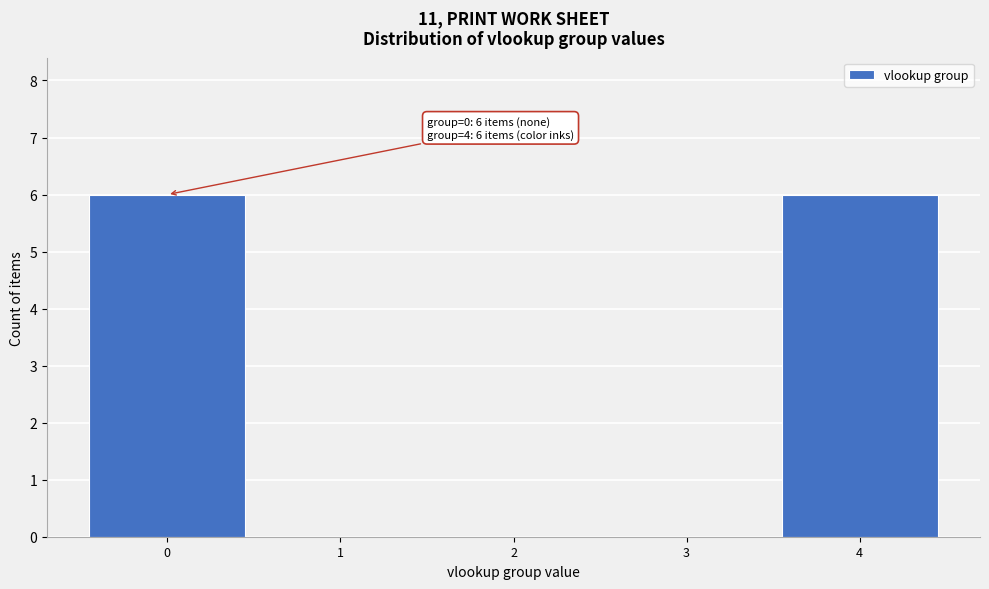

Reading left to right, extract all data points from this chart.

0=6	1=0	2=0	3=0	4=6